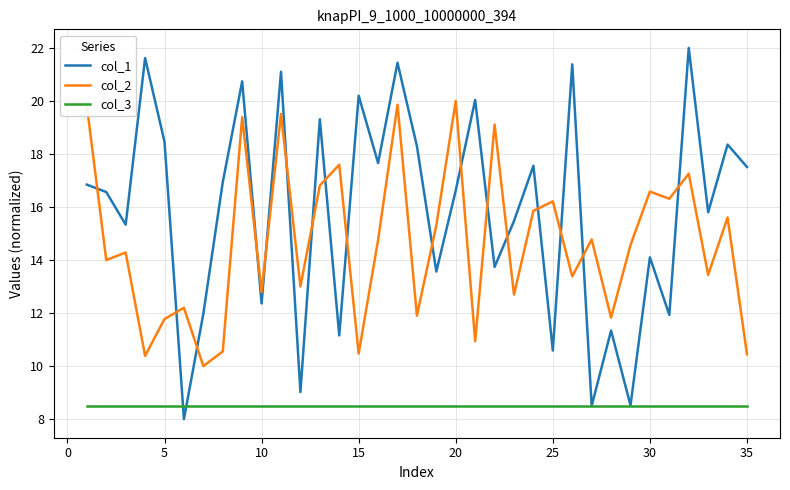

How many lines are shown in the chart?

3